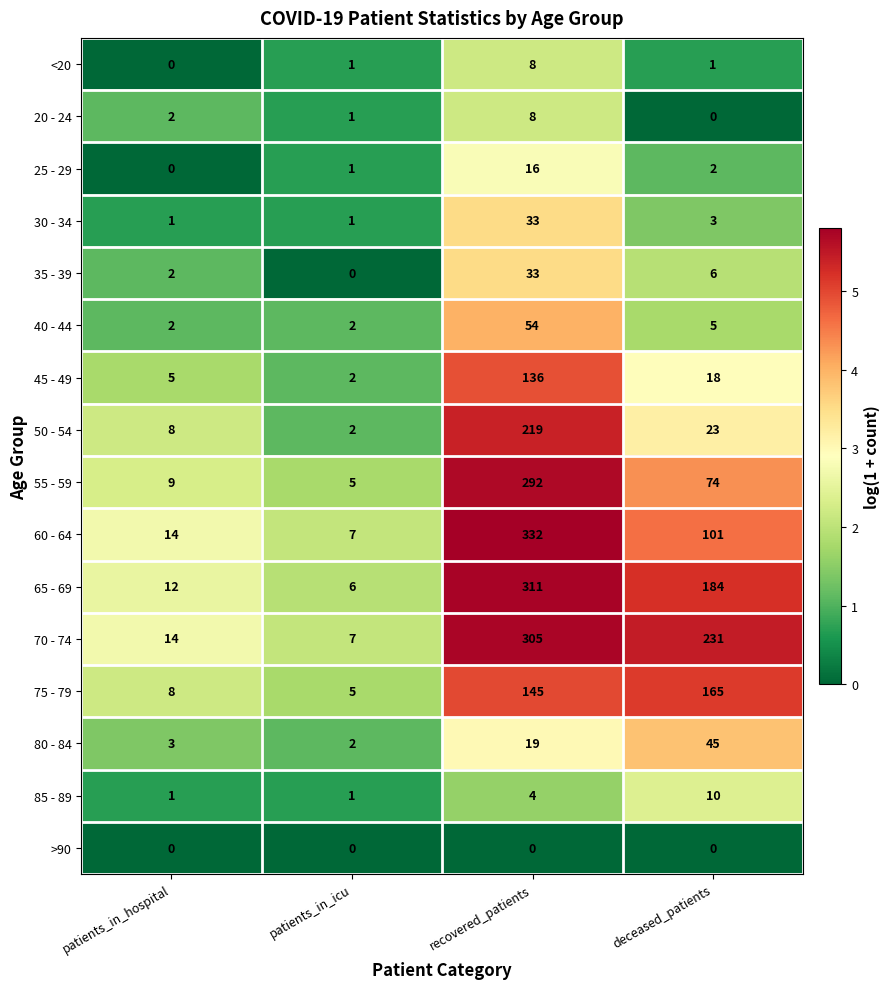

What is the difference between the highest and lowest values at patients_in_icu?

7